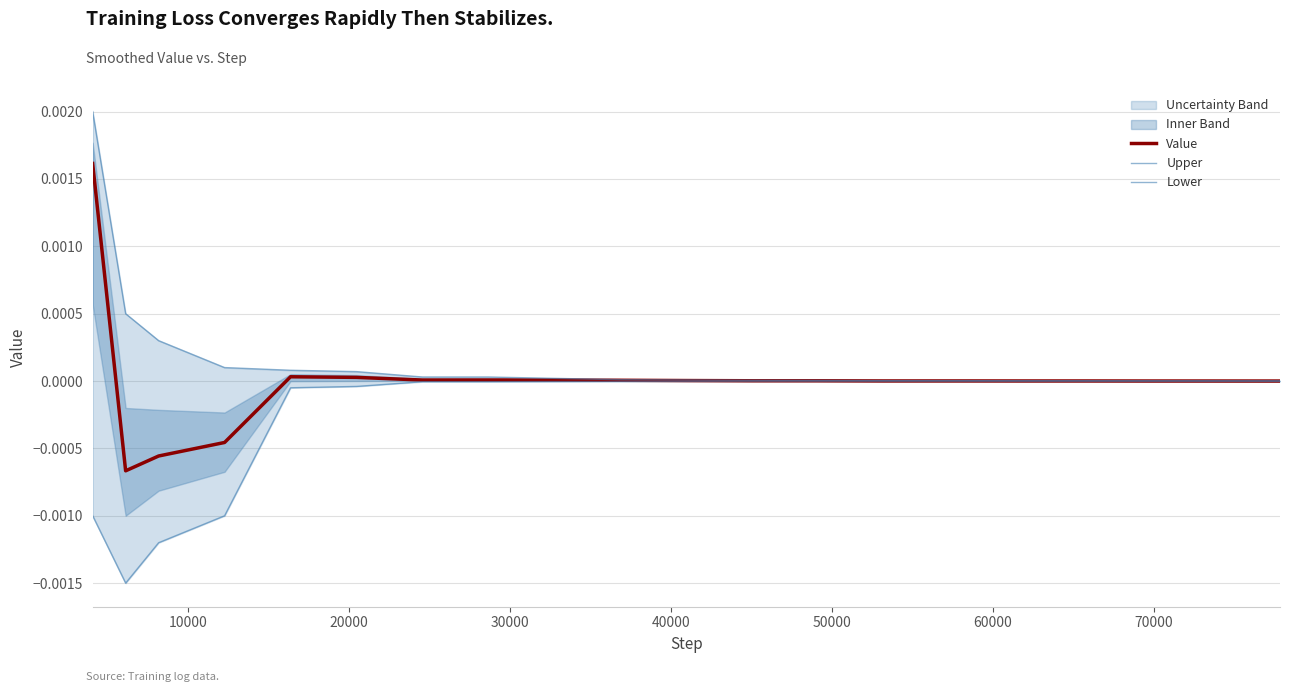

Is the value of Value at 13 greater than the value of Lower at 14?

Yes